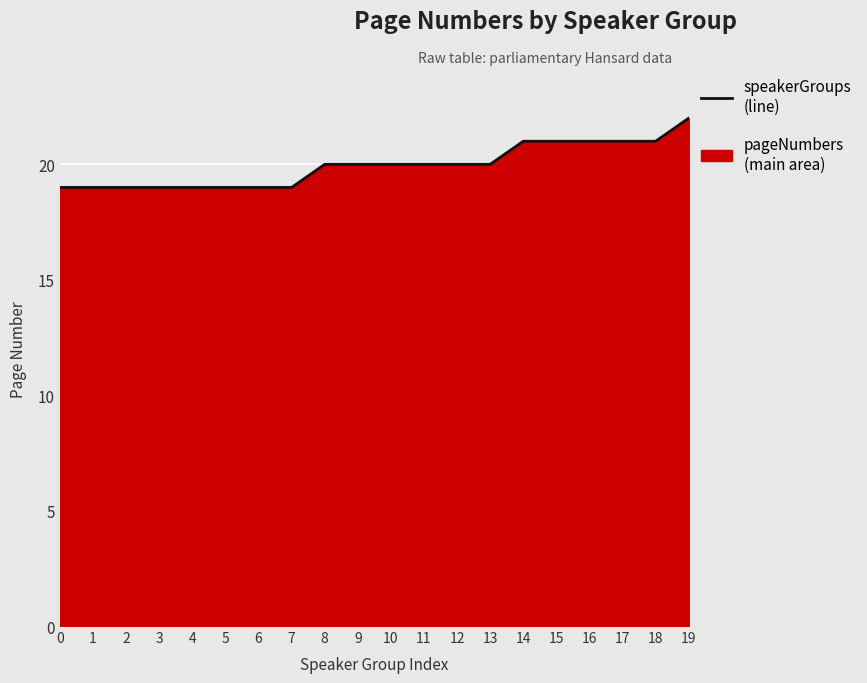

How many values are between 19 and 21?

19